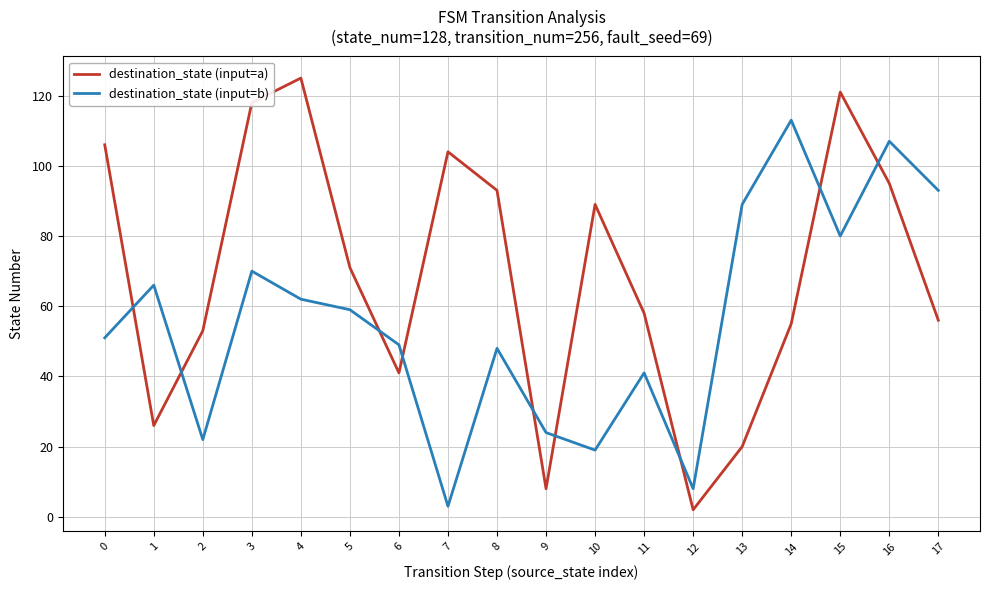

At how many categories does at least one series exceed 111?

4